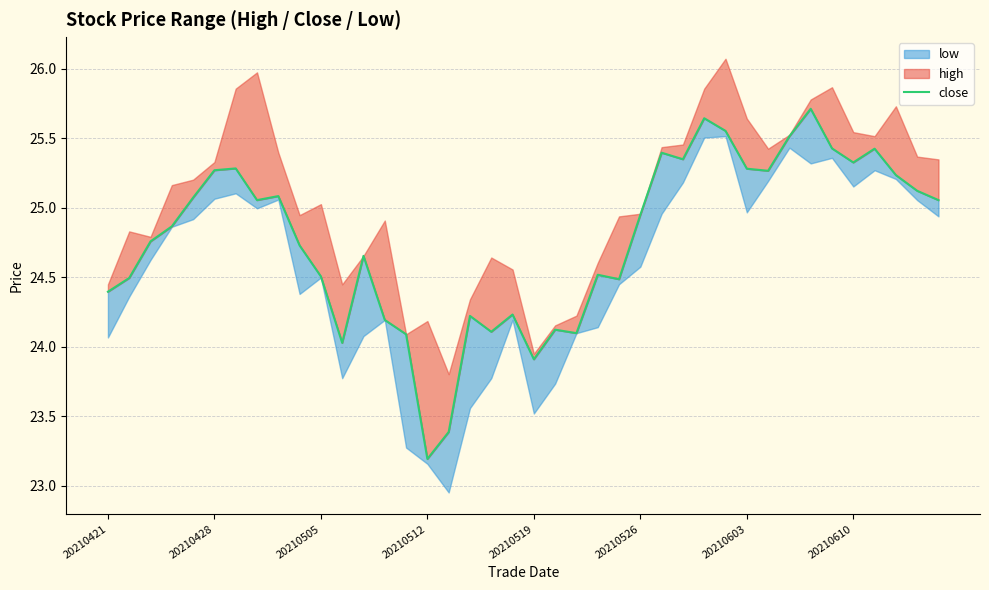

What is the change in value from 9 to 21?

-0.6